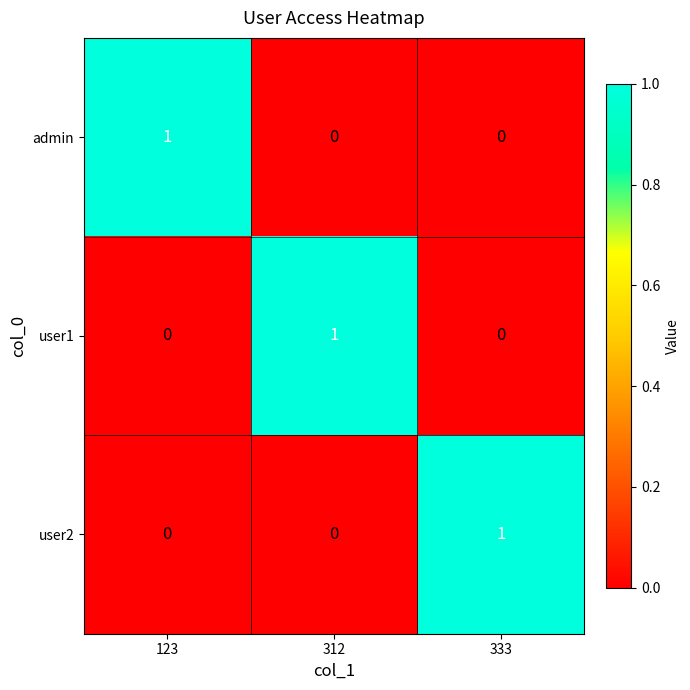

How many user1 values are between 0 and 1?

3